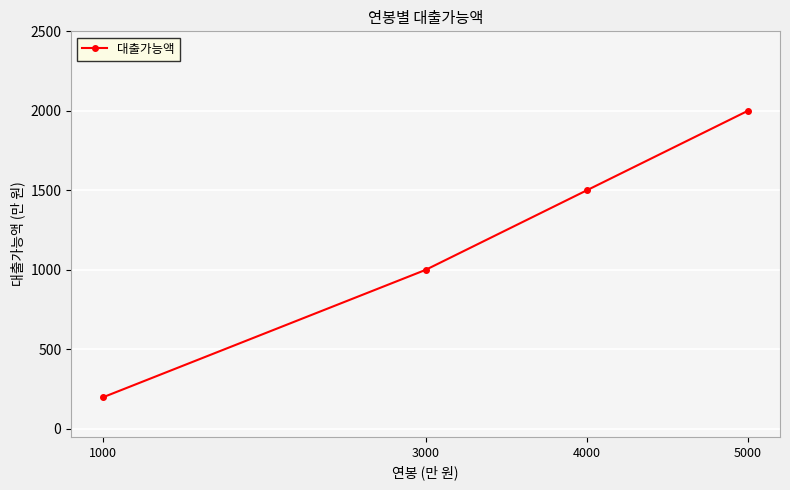

Reading left to right, transcribe all the data shown in this chart.

200	1000	1500	2000